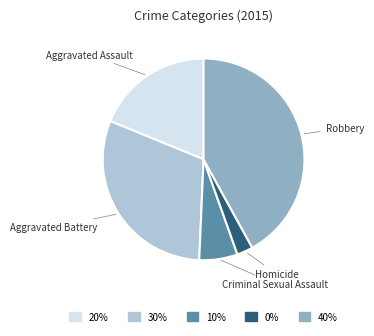

What is the ratio of the value at Aggravated Battery to the value at Robbery?

0.7